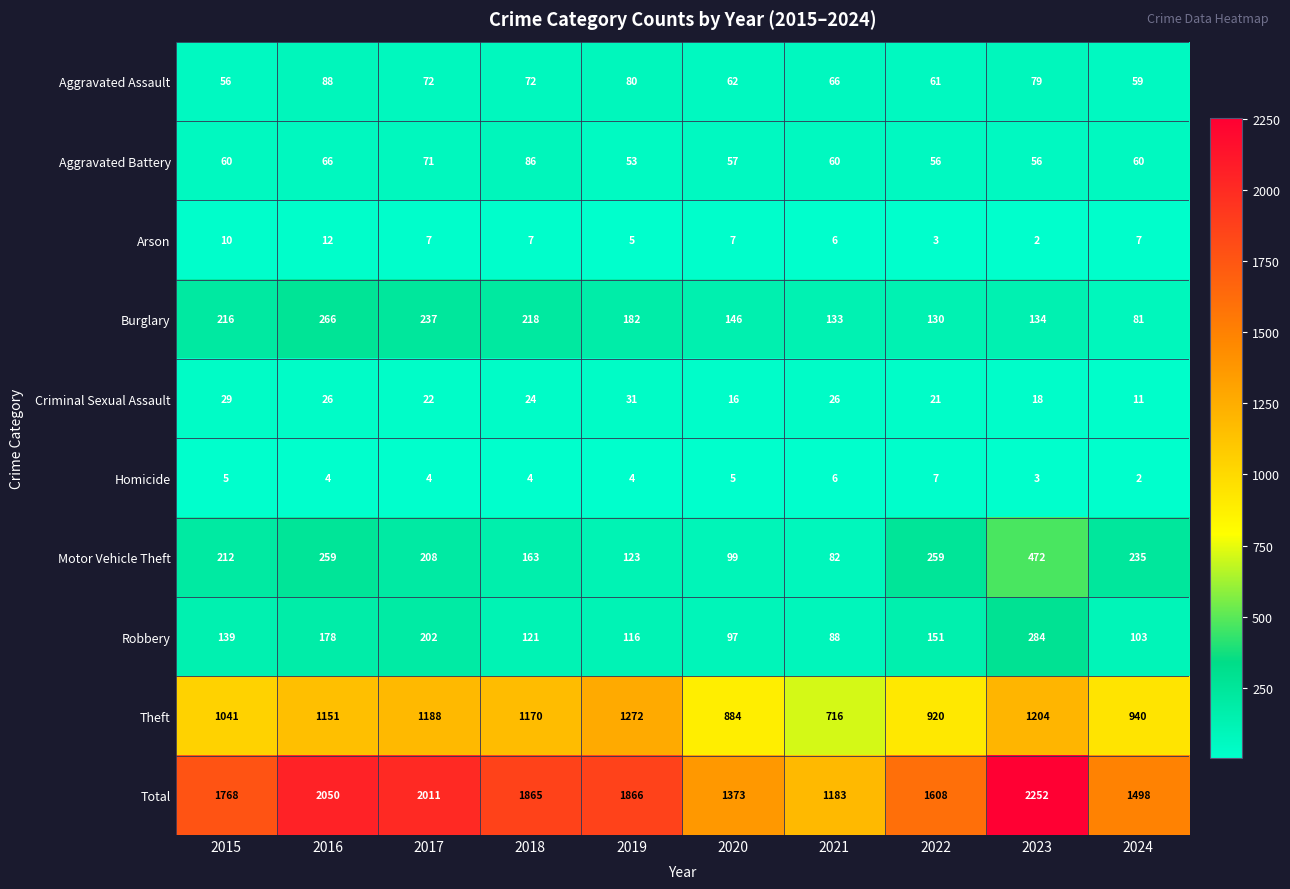

Count the number of data series in this chart.

10